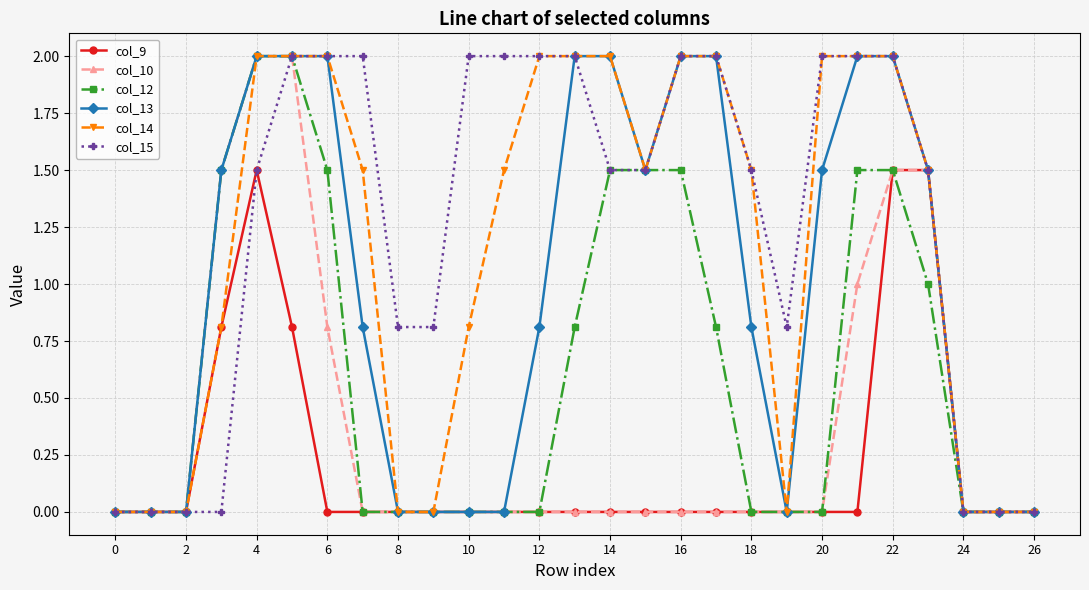

Which series has the largest total across all categories?

col_15